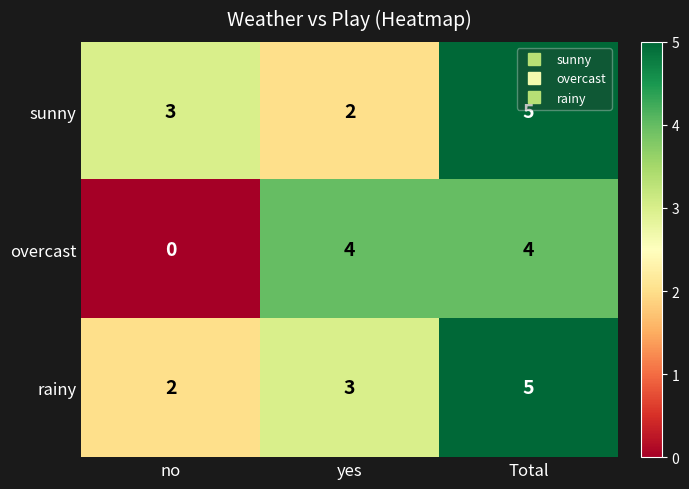

Which label corresponds to the largest value in the chart?

Total